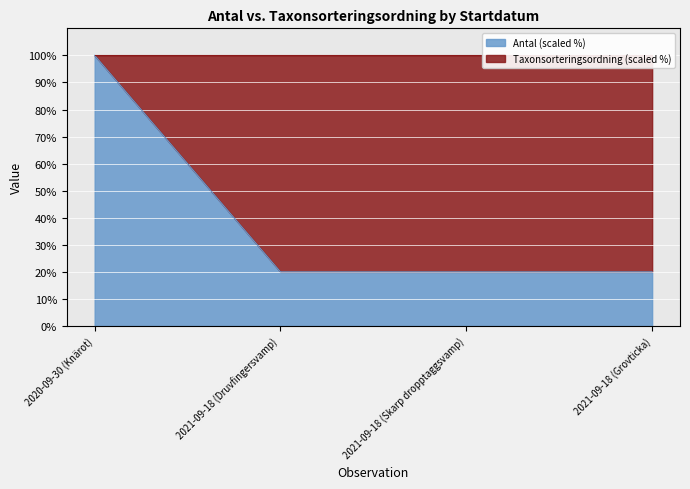

Reading right to left, transcribe all the data shown in this chart.

20	20	20	100